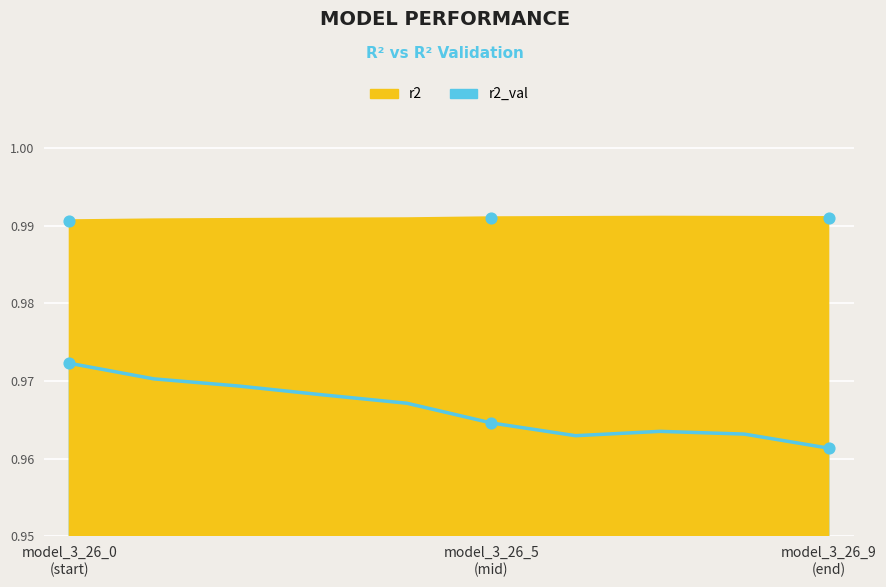

Is the value of r2 at model_3_26_7 greater than the value of r2_val at model_3_26_6?

Yes